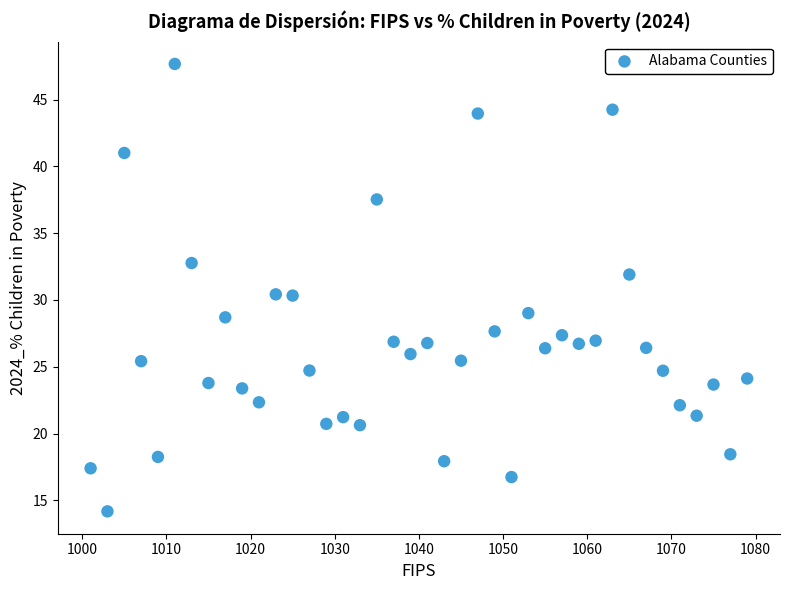

What is the range of Y values (max minus min)?

33.5